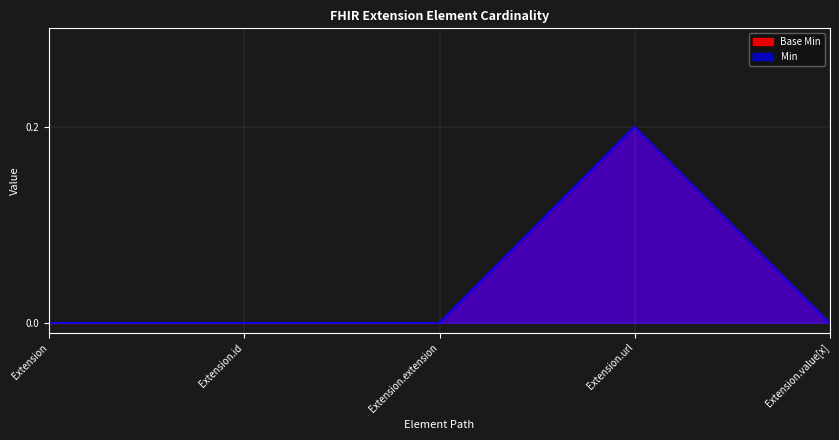

True or false: Base Min and Min intersect in this chart.

False